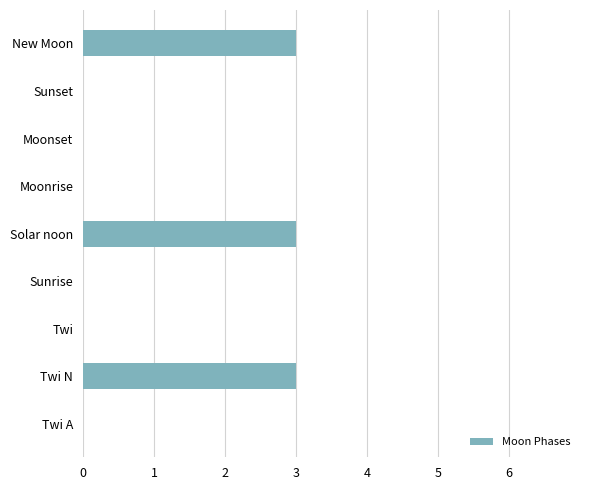

Is it true that the value at Sunset is -2?

False